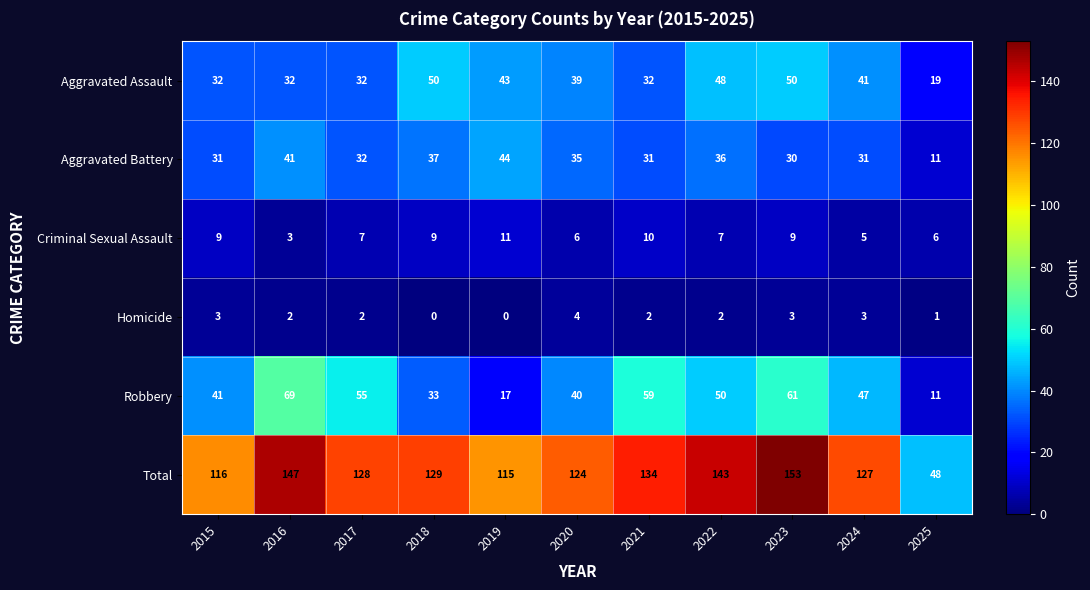

What is the sum of all Robbery values?

483